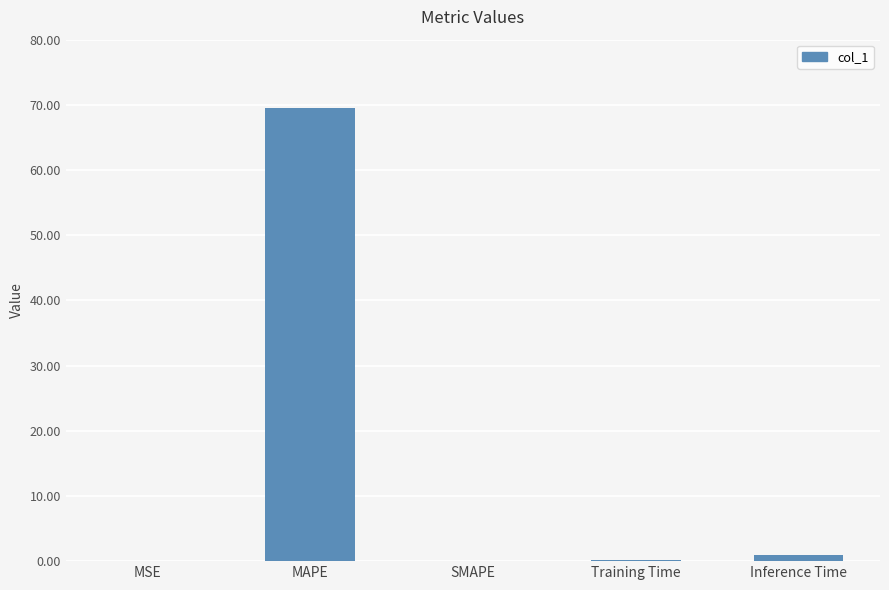

Which has a higher value, MAPE or SMAPE?

MAPE